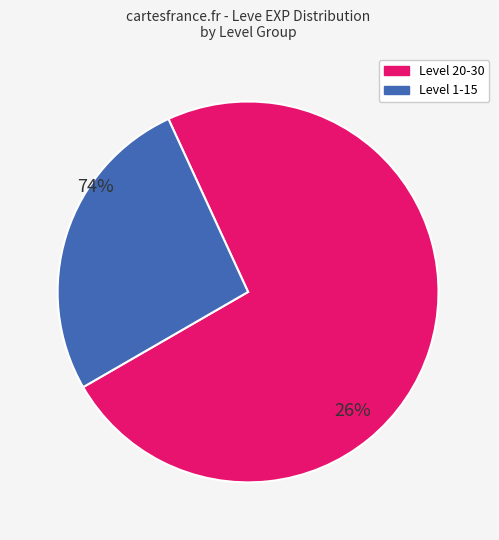

Is there any slice that represents more than half of the pie?

Yes